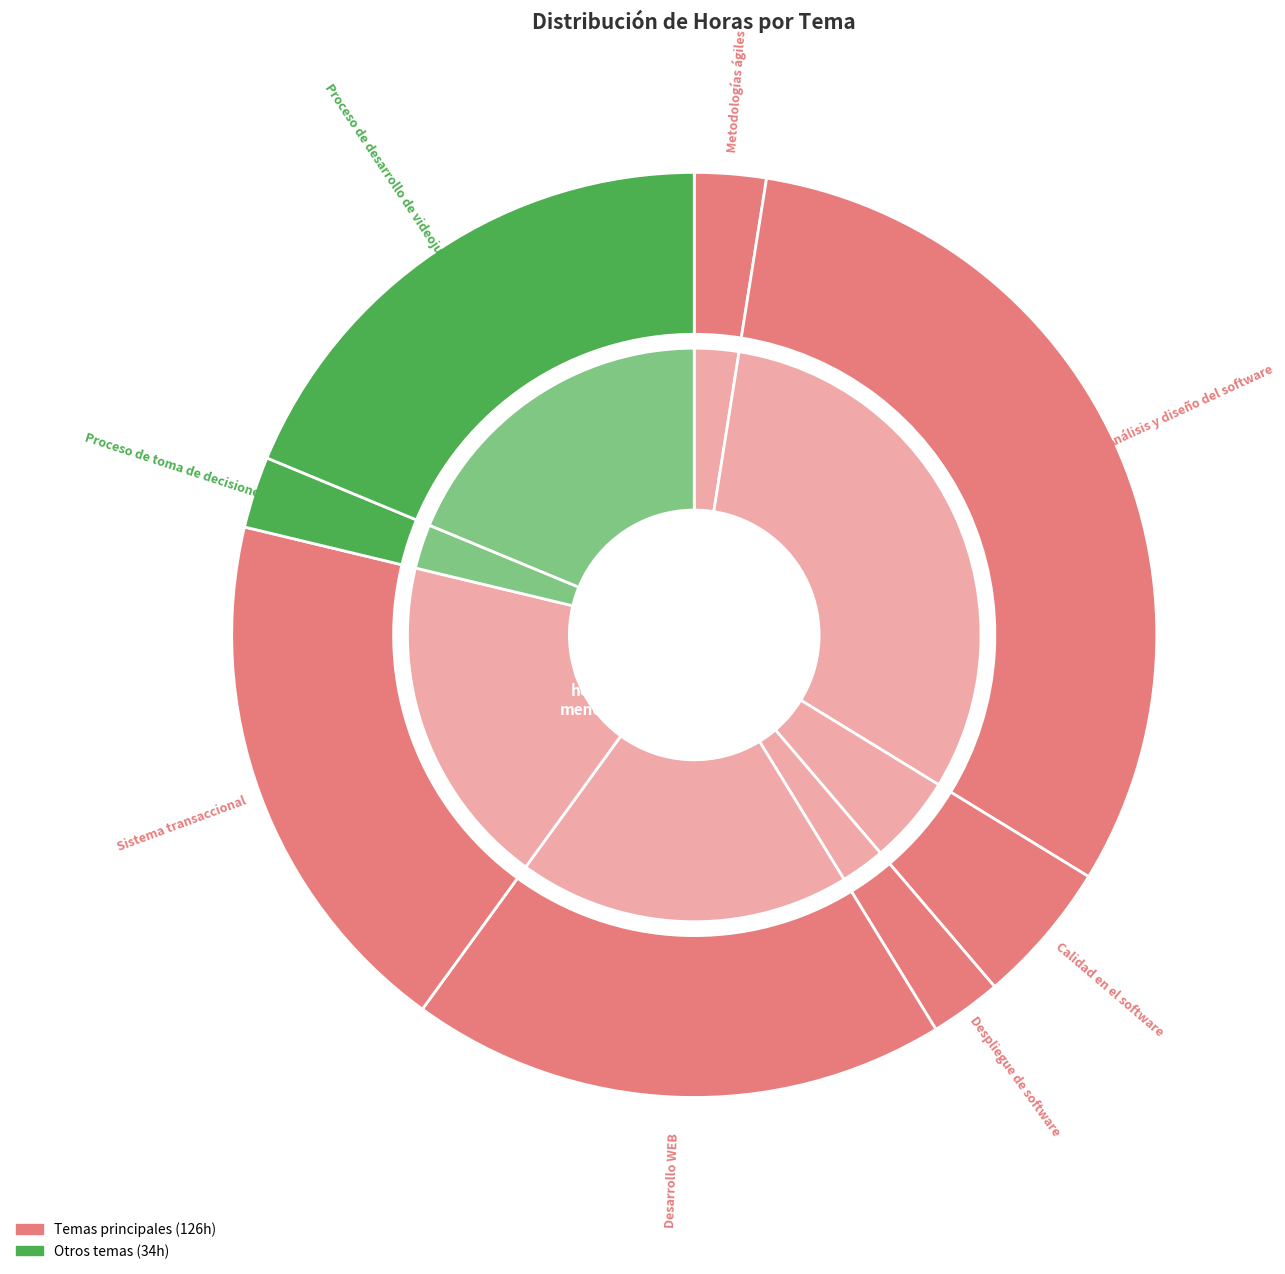

How many segments does this pie chart have?

8